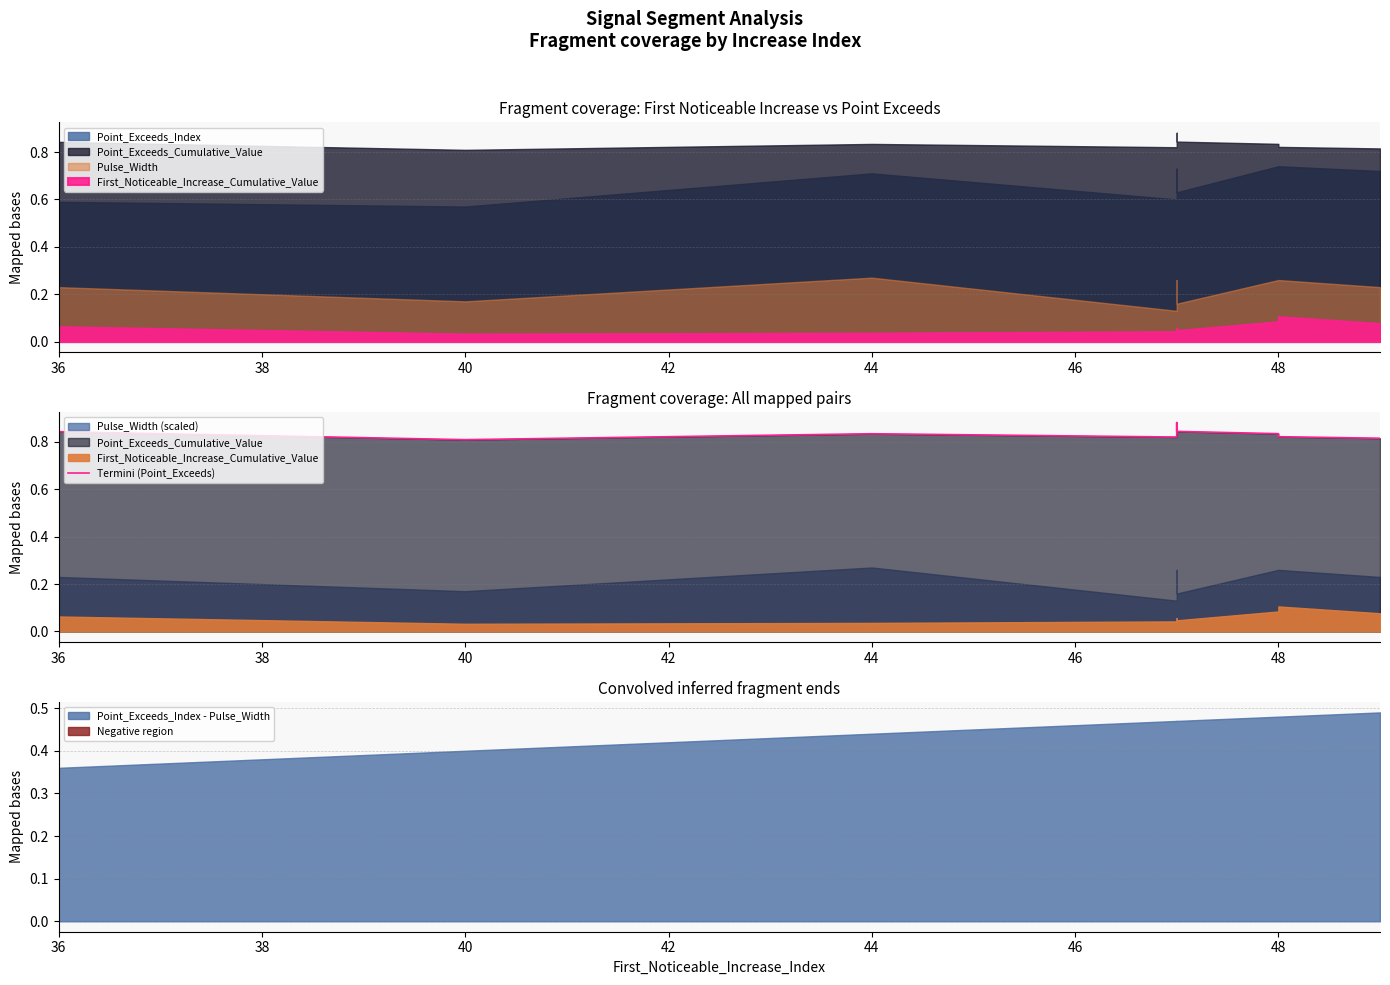

What position from the right is 40?

8